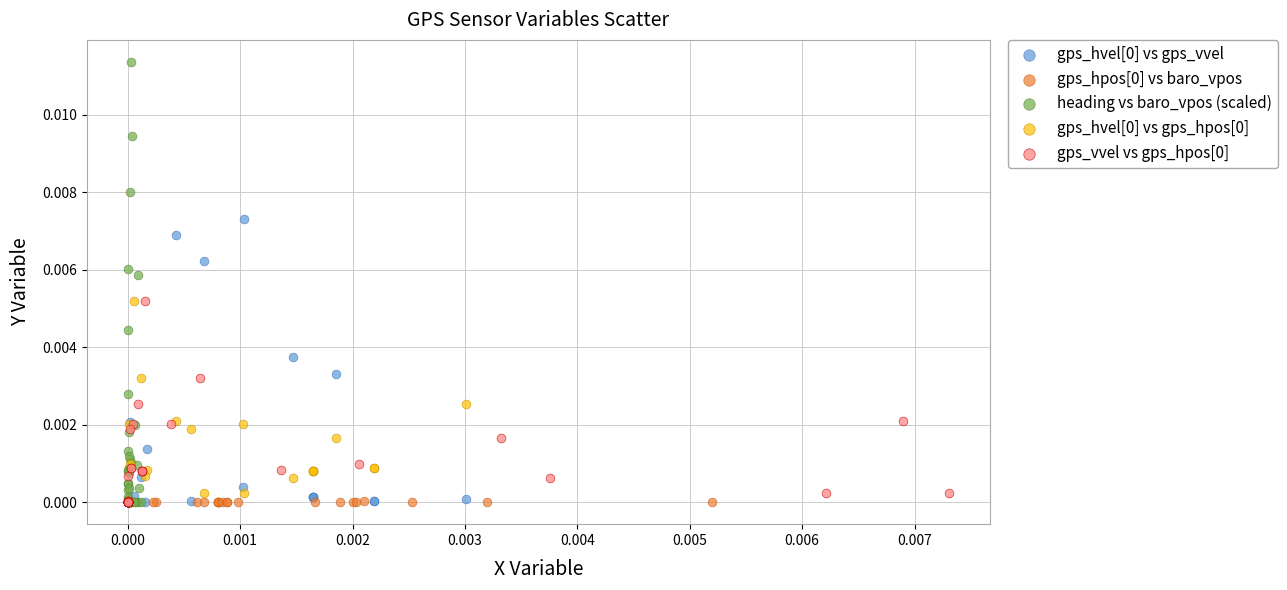

Which series has the largest Y range (max minus min)?

heading vs baro_vpos (scaled)